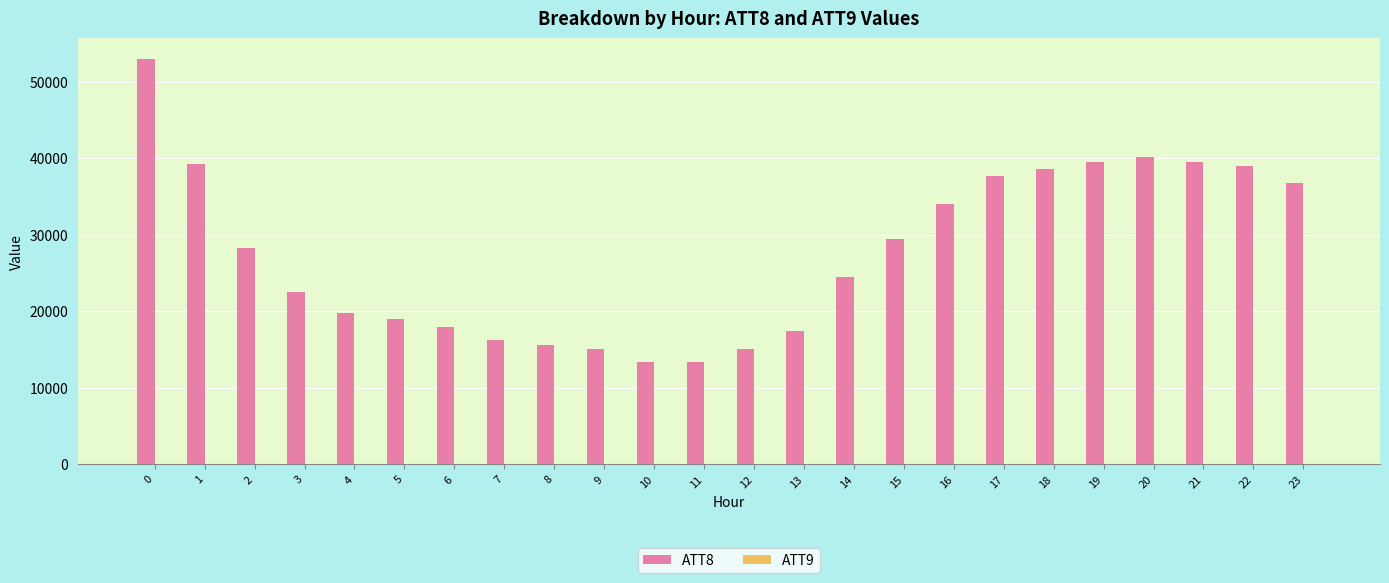

Which series has the largest total across all categories?

ATT8